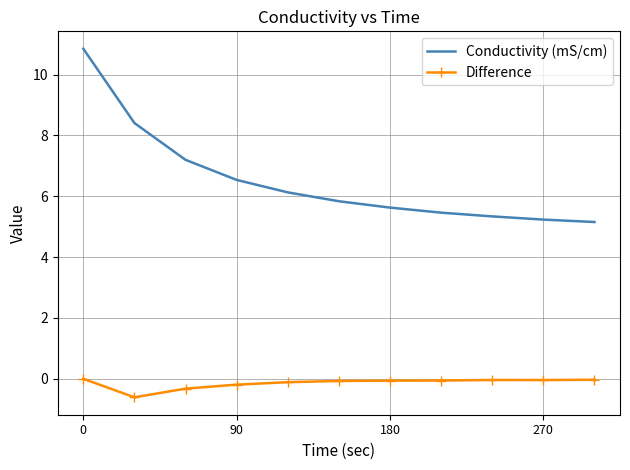

Which series has the largest range (max minus min)?

Conductivity (mS/cm)